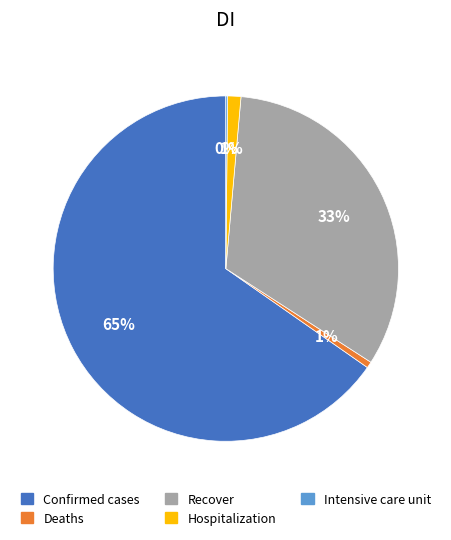

Which category accounts for the majority?

Confirmed cases